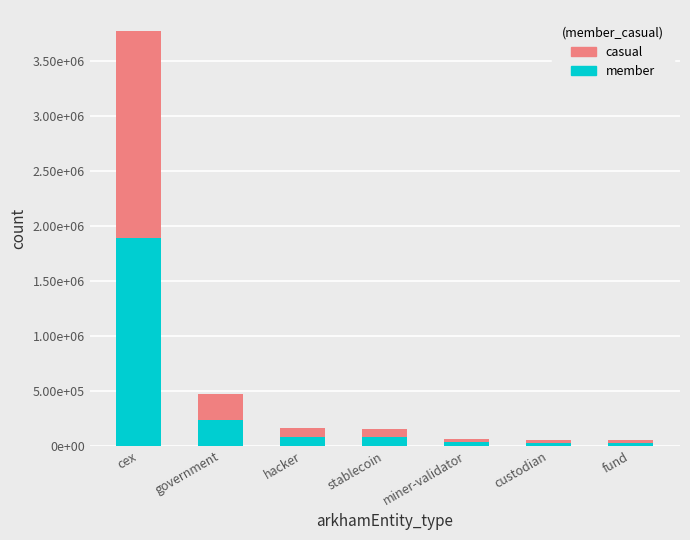

What are all the series names shown in the legend?

casual, member